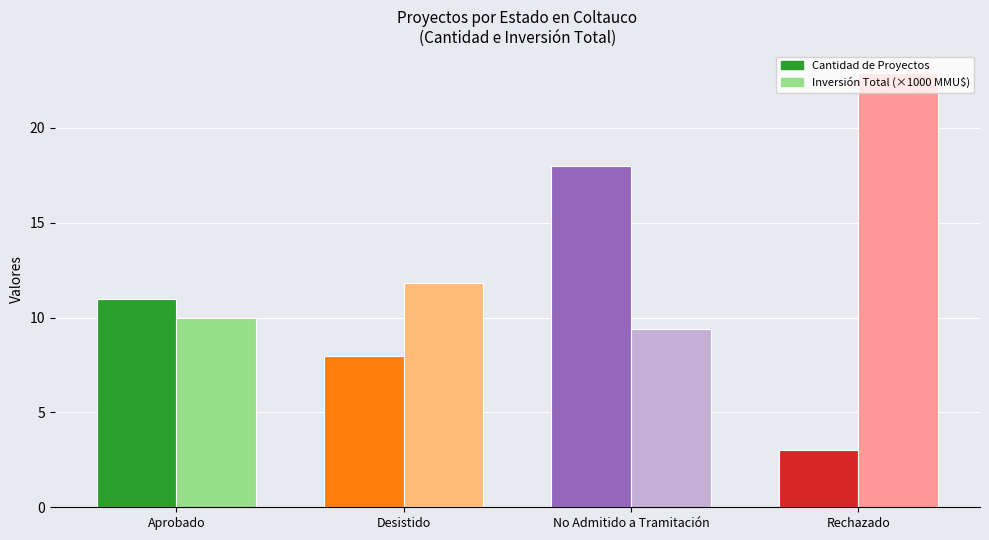

What is the total value across all series at Rechazado?

25.9